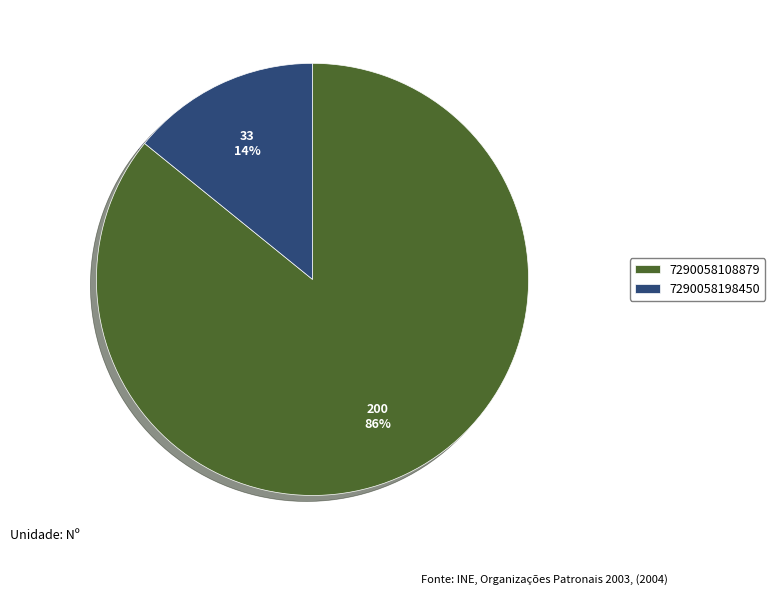

Is the sum of 7290058198450 and 7290058108879 greater than half?

Yes